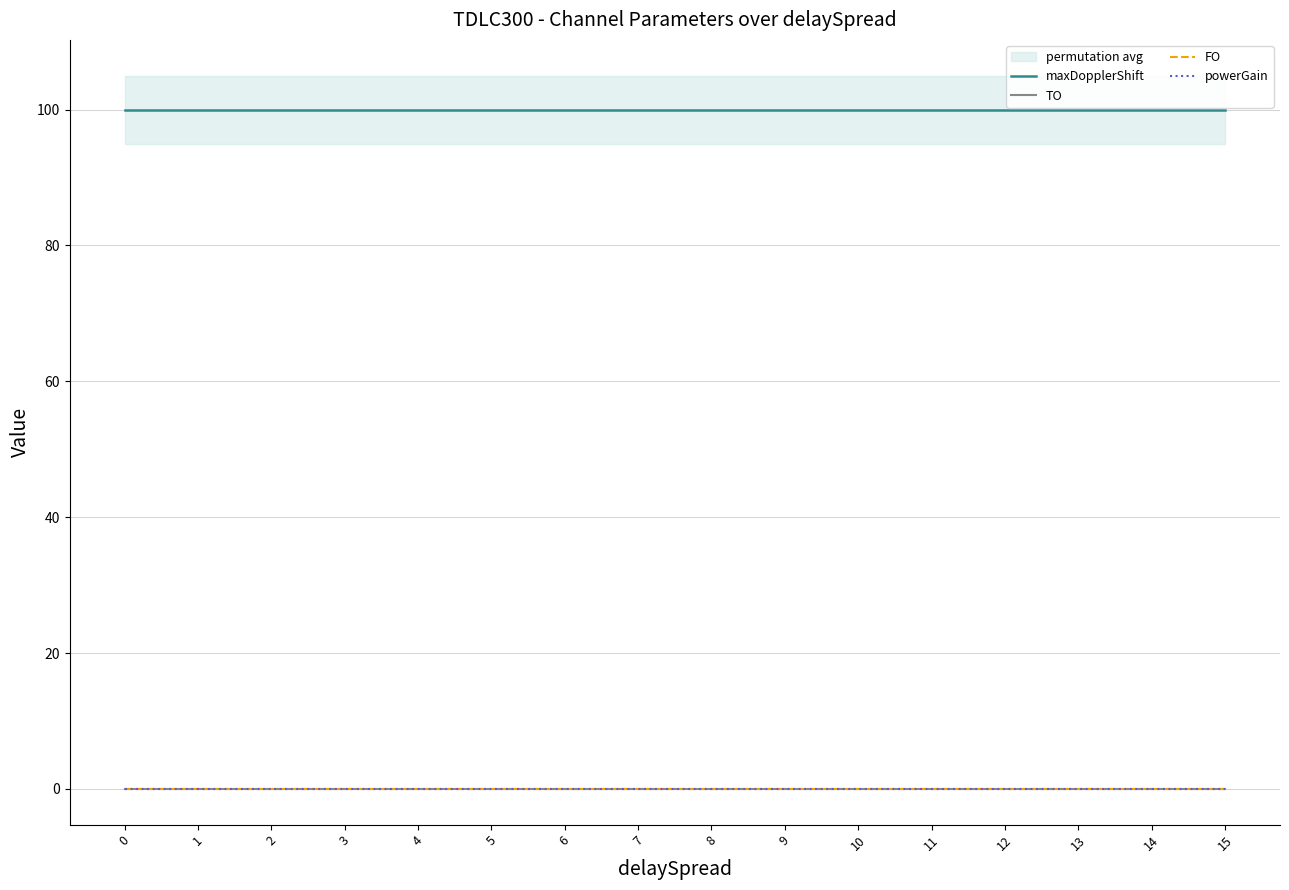

List the series in order of their peak value, lowest first.

TO, FO, powerGain, maxDopplerShift